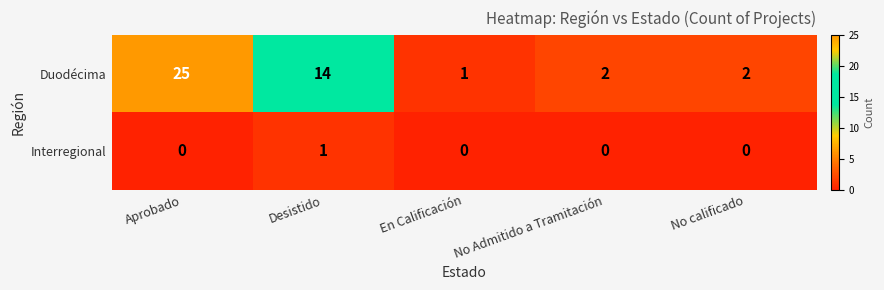

Rank the series by their average value, from highest to lowest.

Duodécima, Interregional